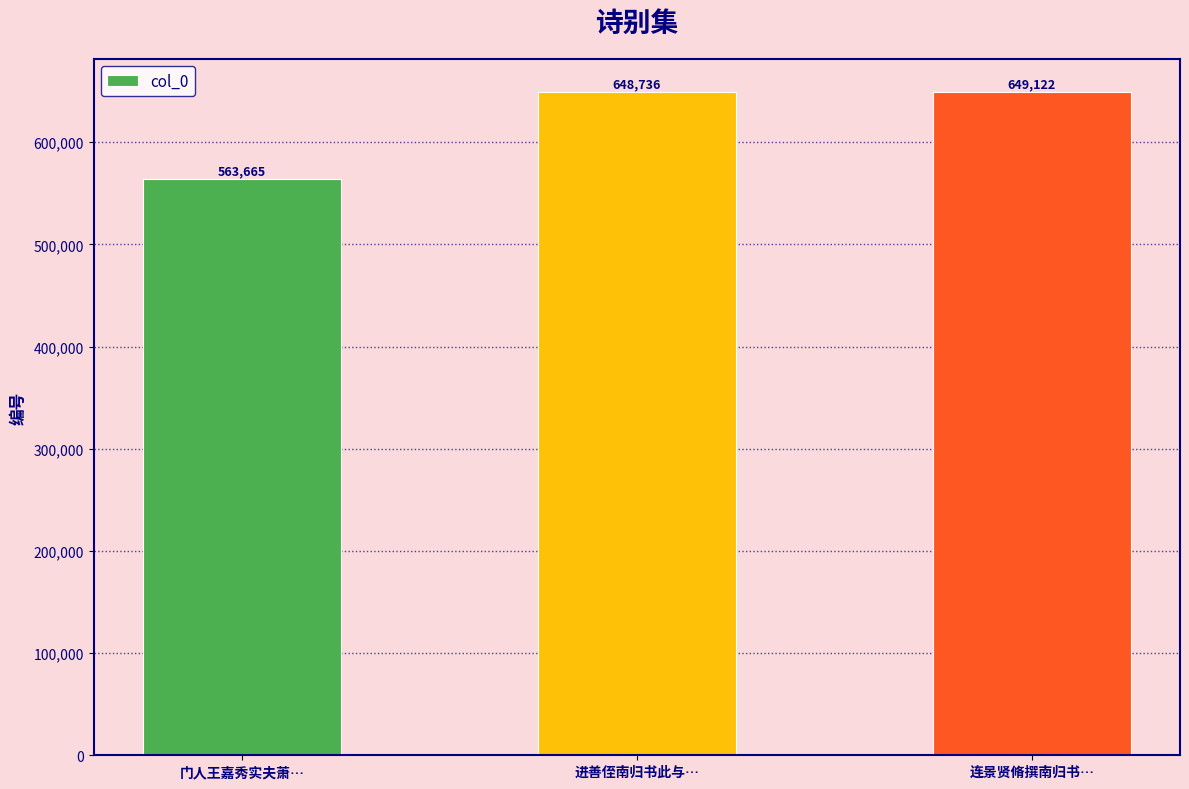

Reading right to left, transcribe all the data shown in this chart.

连景贤脩撰南归书…=649122	进善侄南归书此与…=648736	门人王嘉秀实夫萧…=563665